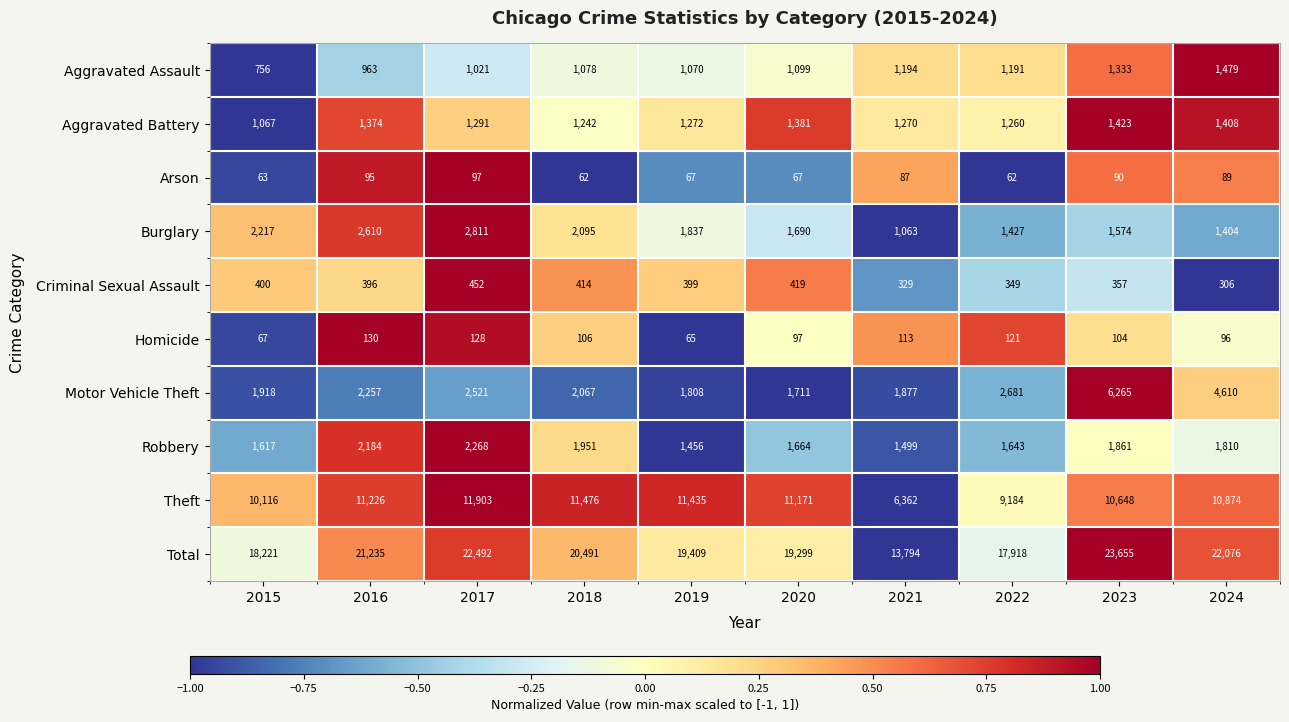

How many series are shown in this chart?

10